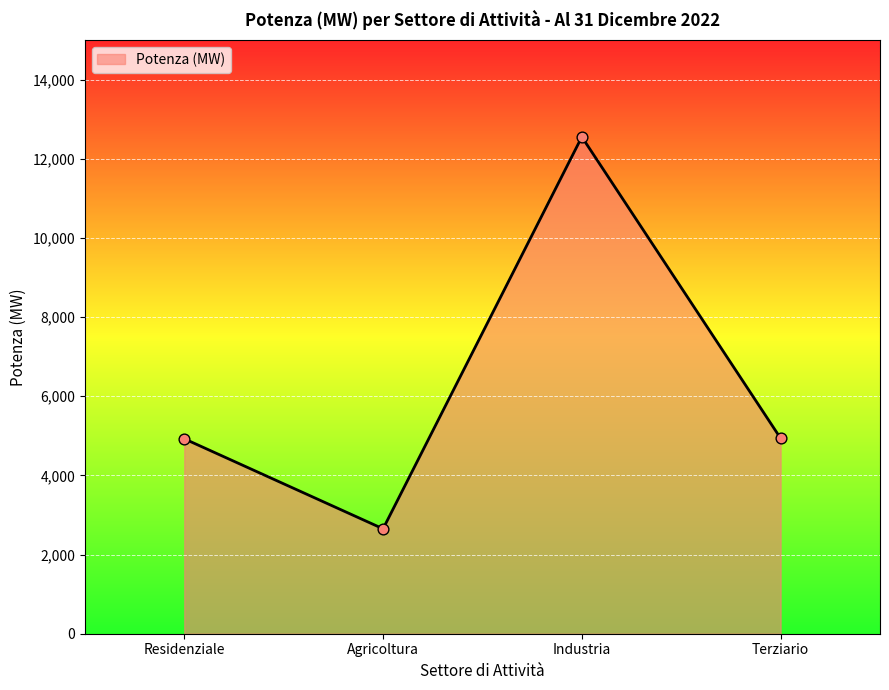

Which has a higher value, Industria or Residenziale?

Industria